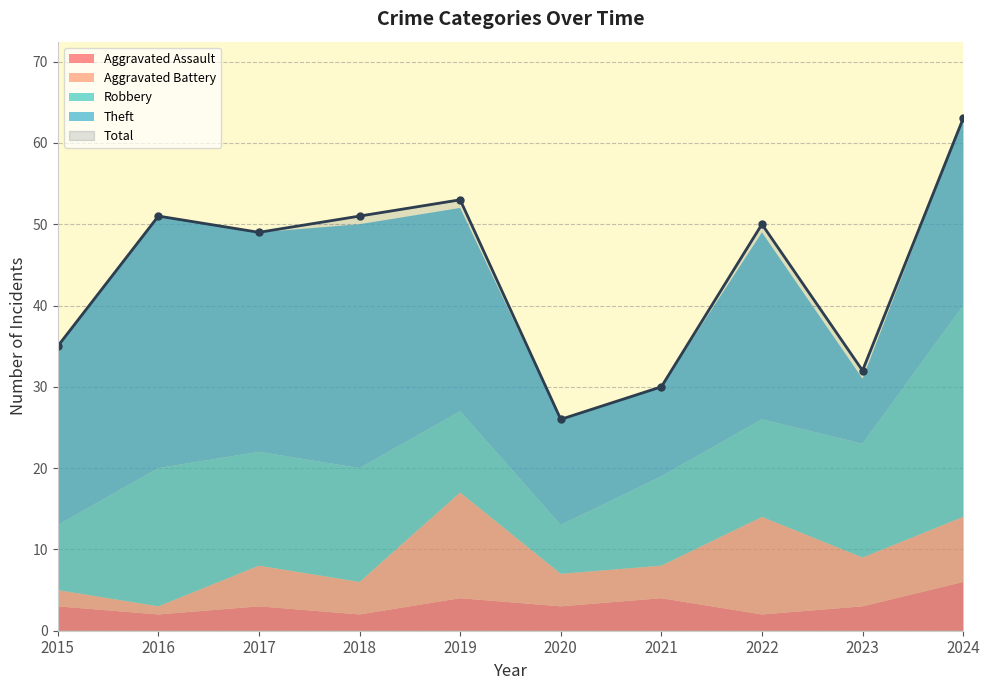

The Total series shows 26 at 2020. True or false?

True